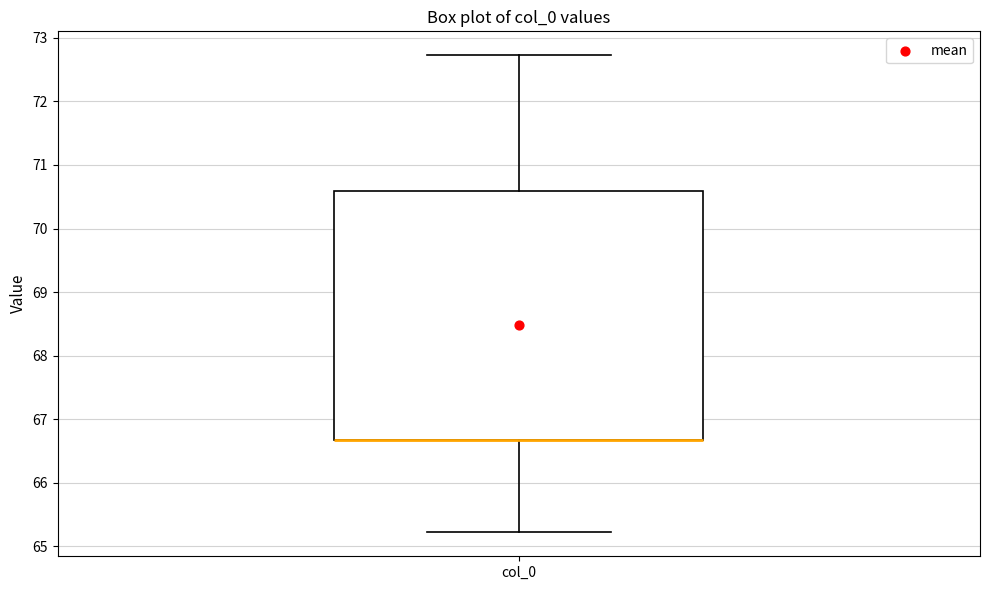

Where is the upper edge of the box for col_0 on the y-axis? The values are not printed on the chart, so give them approximately, as read against the axis.

70.6